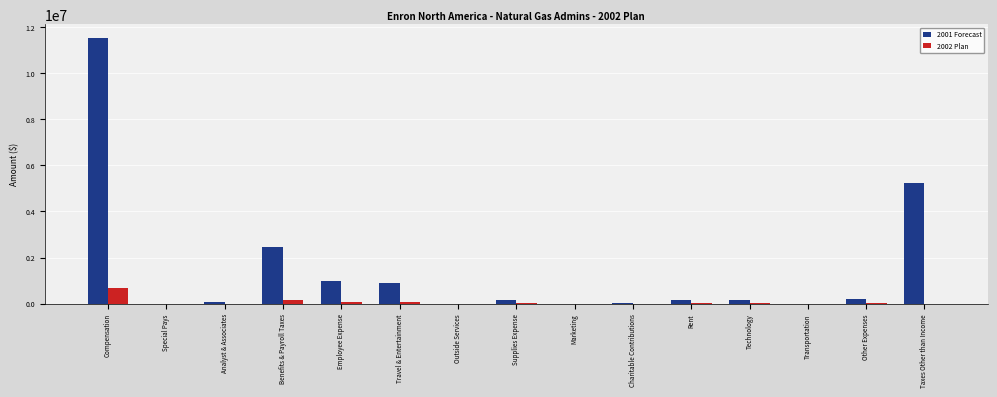

Which series has the largest total across all categories?

2001 Forecast